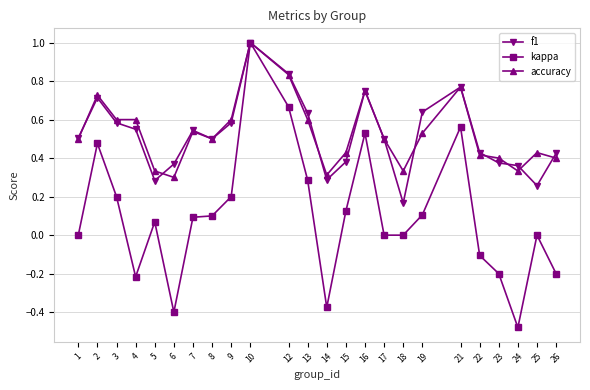

Where is the first local minimum for kappa?

4